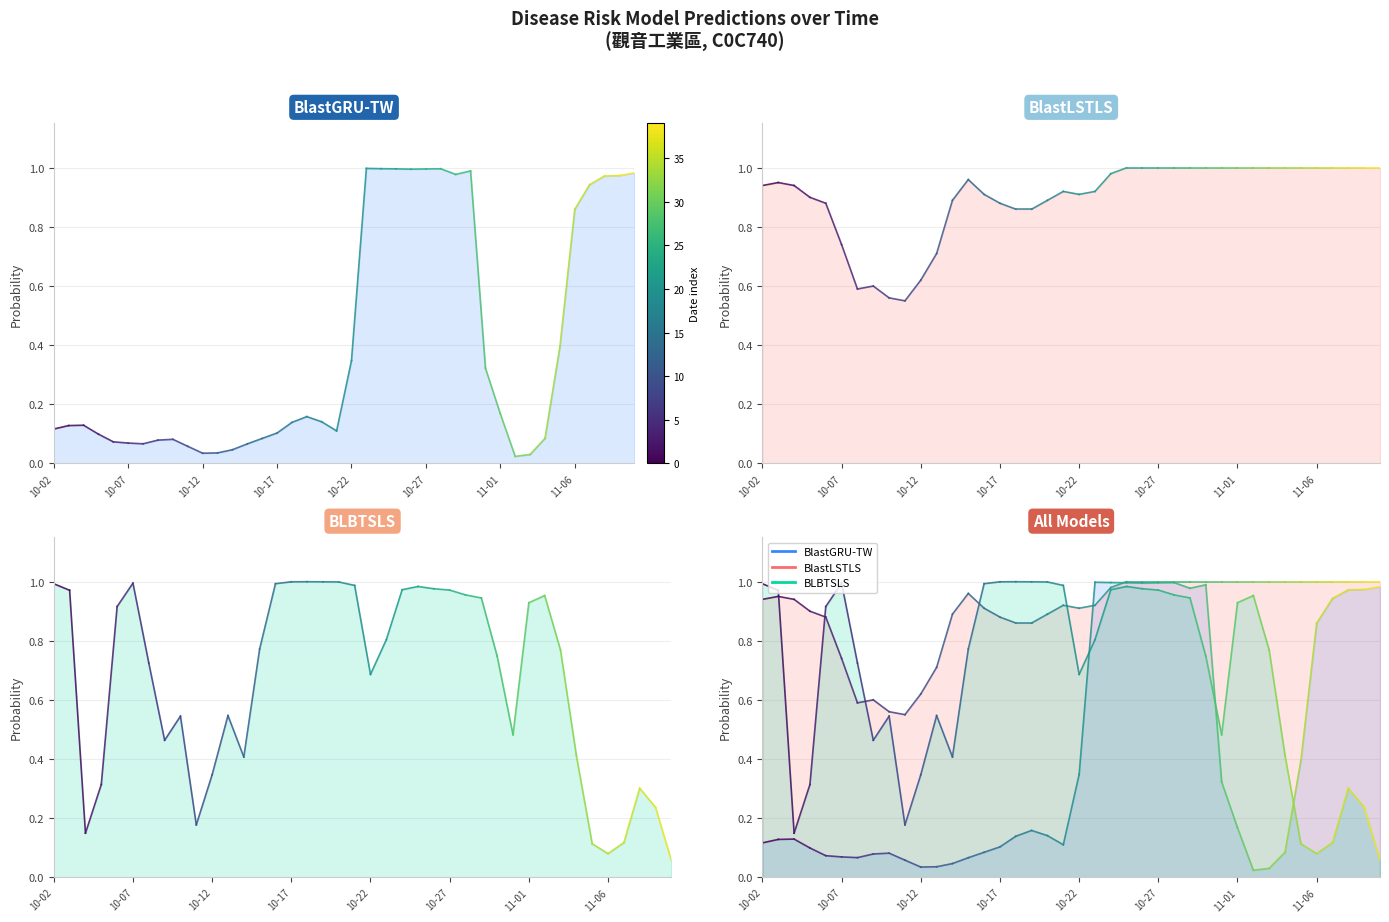

Does the chart display data point markers on the line(s)?

No